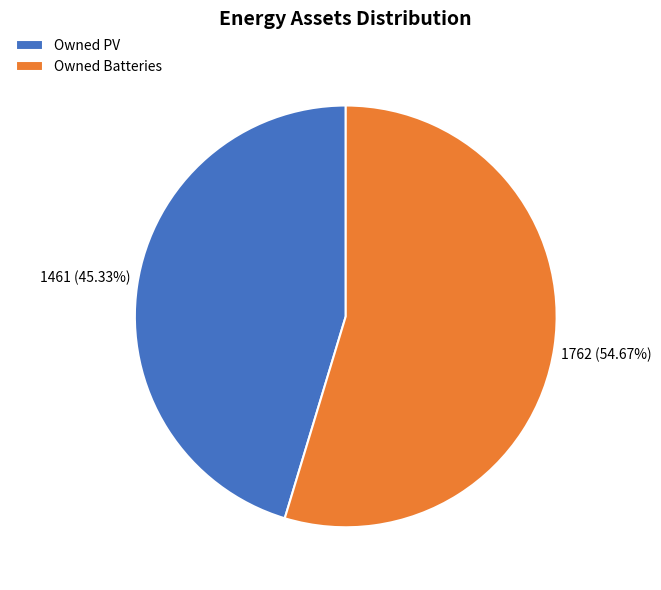

Does Owned Batteries account for over 50% of the chart?

Yes